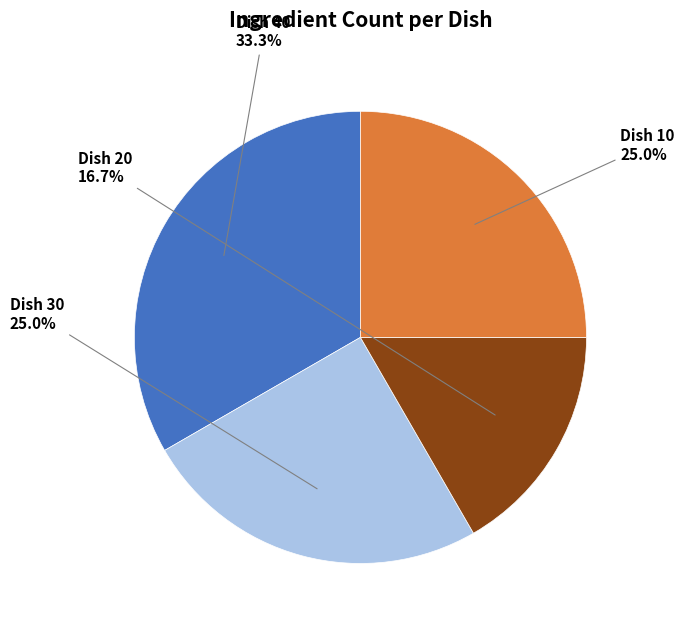

To the nearest percent, what is the difference between the largest and smallest slice percentages?

17%